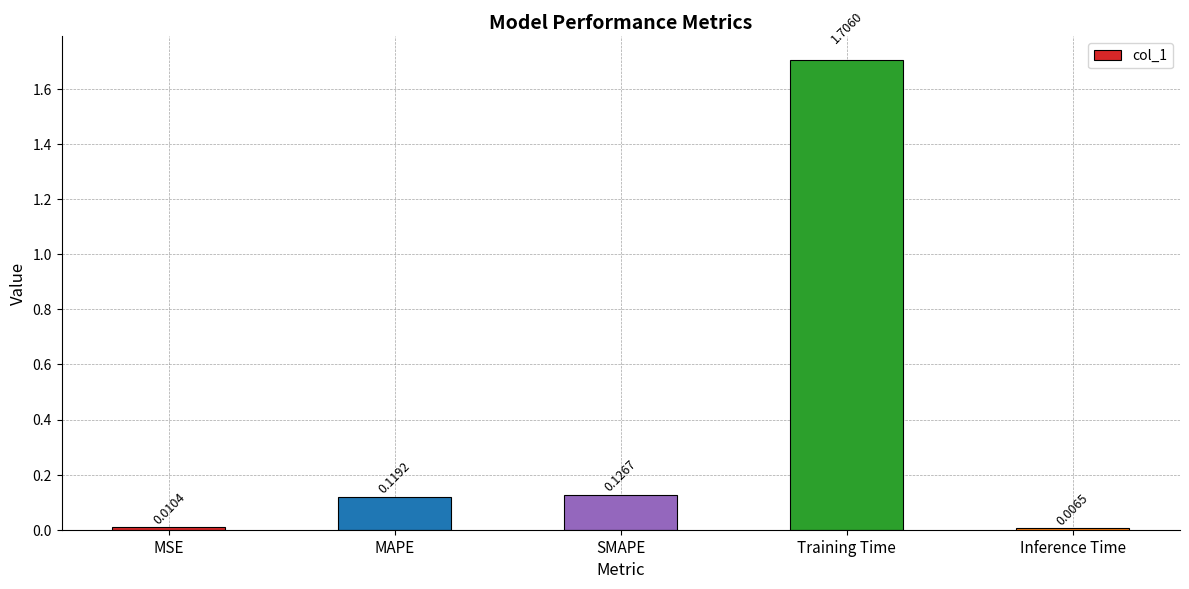

List the labels in order of value, largest first.

Training Time, SMAPE, MAPE, MSE, Inference Time